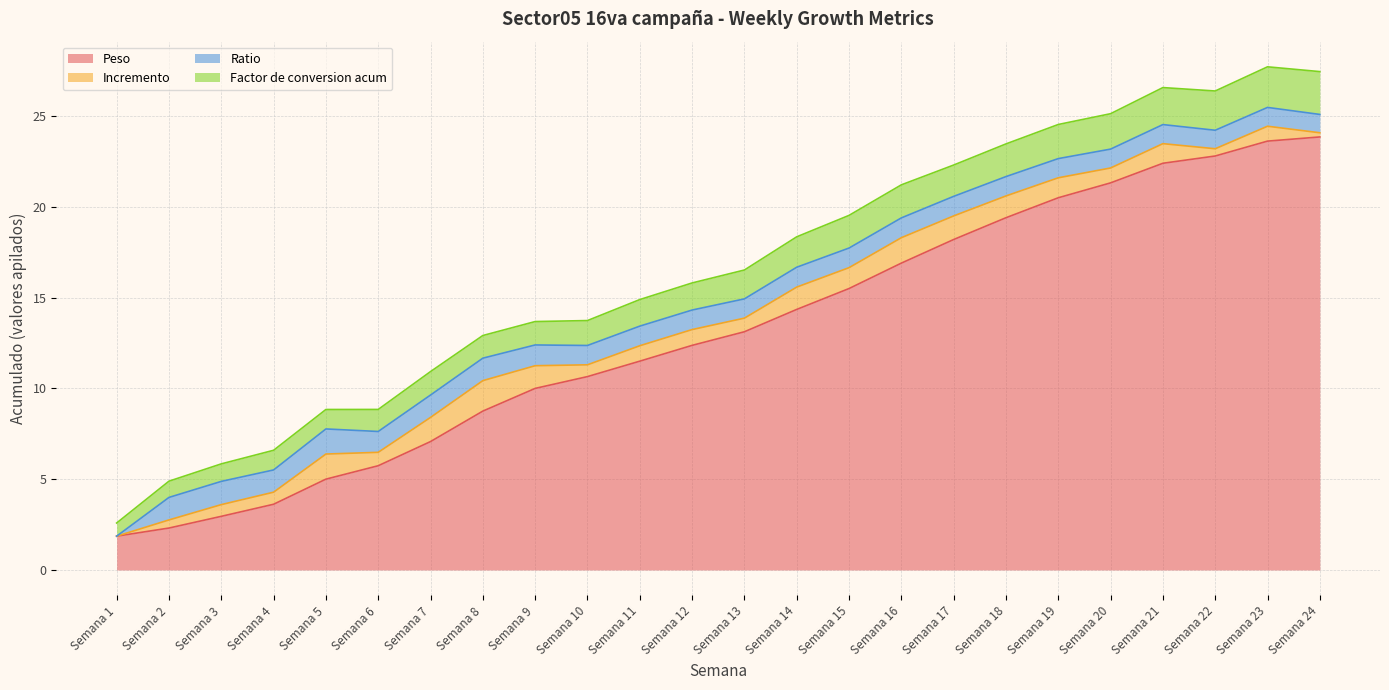

Read the Peso value at Semana 22.

22.8